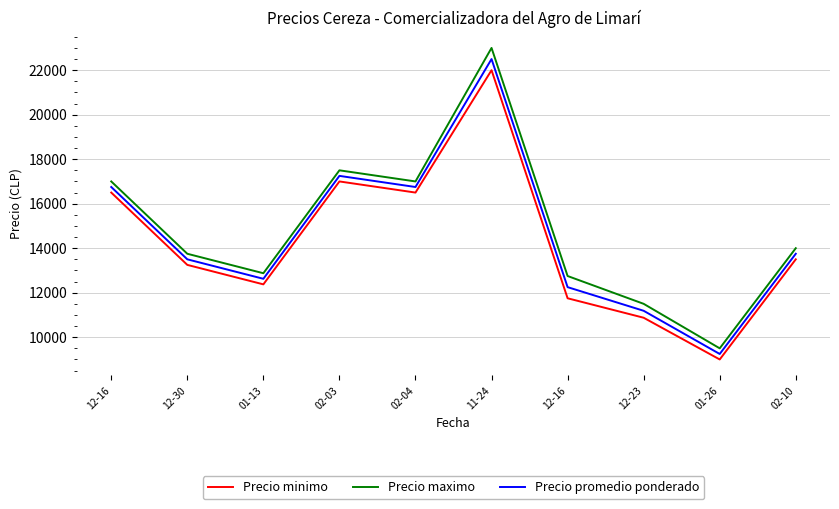

Reading left to right, transcribe all the data shown in this chart.

Precio minimo: 12-16=16500.0	12-30=13250.0	01-13=12375.0	02-03=17000.0	02-04=16500.0	11-24=22000.0	12-16=11750.0	12-23=10875.0	01-26=9000.0	02-10=13500.0
Precio maximo: 12-16=17000.0	12-30=13750.0	01-13=12875.0	02-03=17500.0	02-04=17000.0	11-24=23000.0	12-16=12750.0	12-23=11500.0	01-26=9500.0	02-10=14000.0
Precio promedio ponderado: 12-16=16750.0	12-30=13500.0	01-13=12625.0	02-03=17250.0	02-04=16750.0	11-24=22500.0	12-16=12250.0	12-23=11187.5	01-26=9246.5	02-10=13750.0